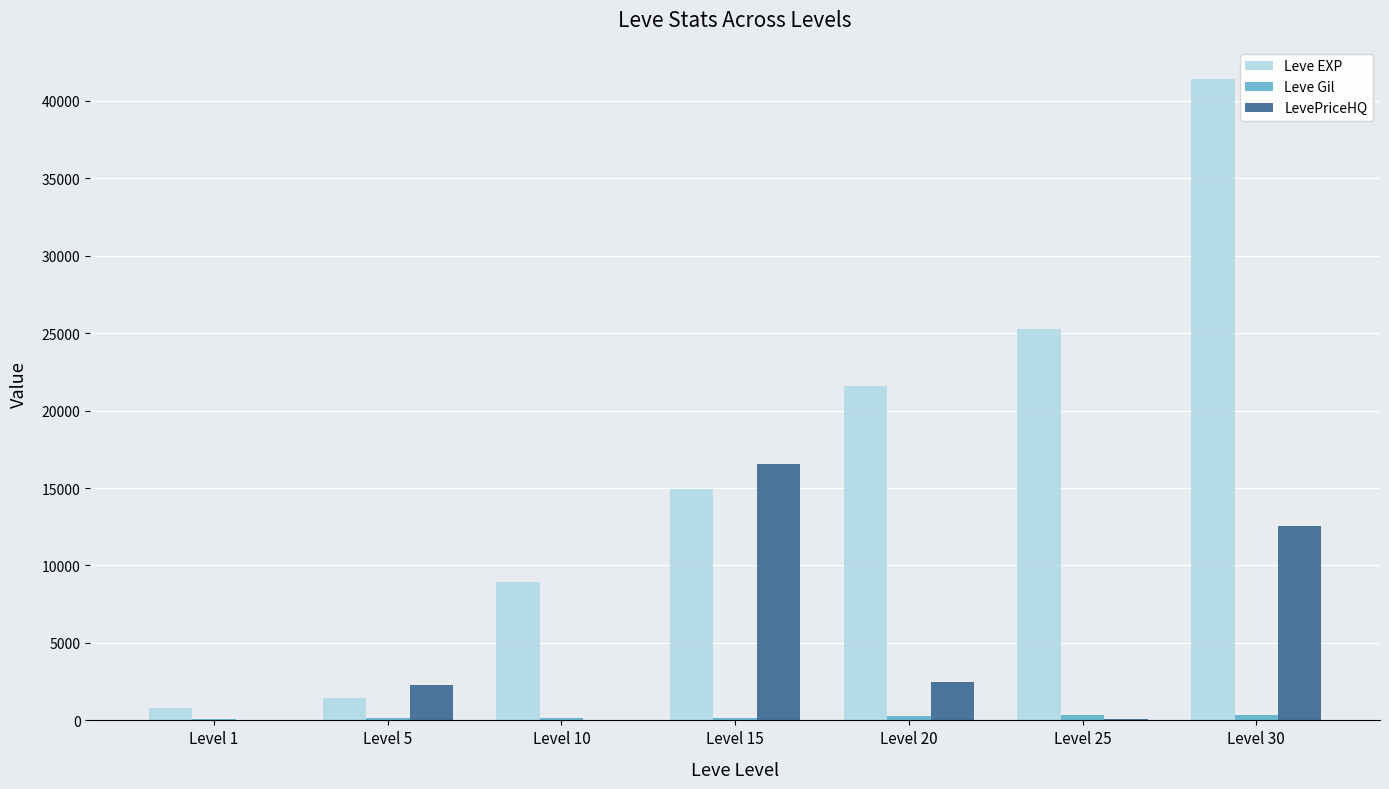

The value of LevePriceHQ at Level 10 is 0. True or false?

True